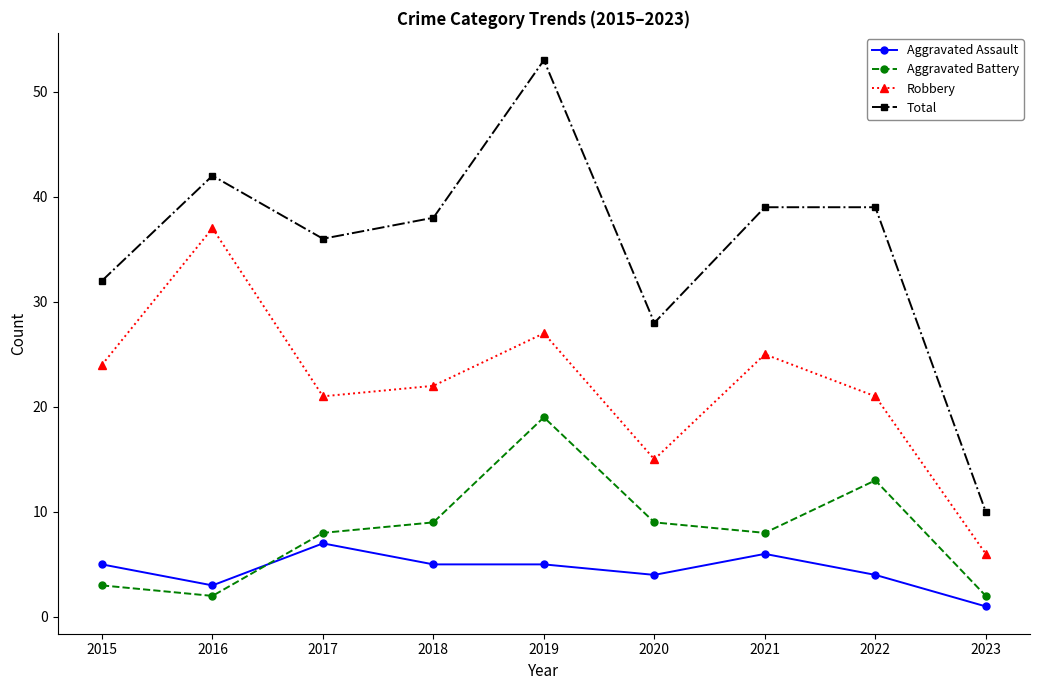

Reading left to right, transcribe all the data shown in this chart.

Aggravated Assault: 2015=5	2016=3	2017=7	2018=5	2019=5	2020=4	2021=6	2022=4	2023=1
Aggravated Battery: 2015=3	2016=2	2017=8	2018=9	2019=19	2020=9	2021=8	2022=13	2023=2
Robbery: 2015=24	2016=37	2017=21	2018=22	2019=27	2020=15	2021=25	2022=21	2023=6
Total: 2015=32	2016=42	2017=36	2018=38	2019=53	2020=28	2021=39	2022=39	2023=10